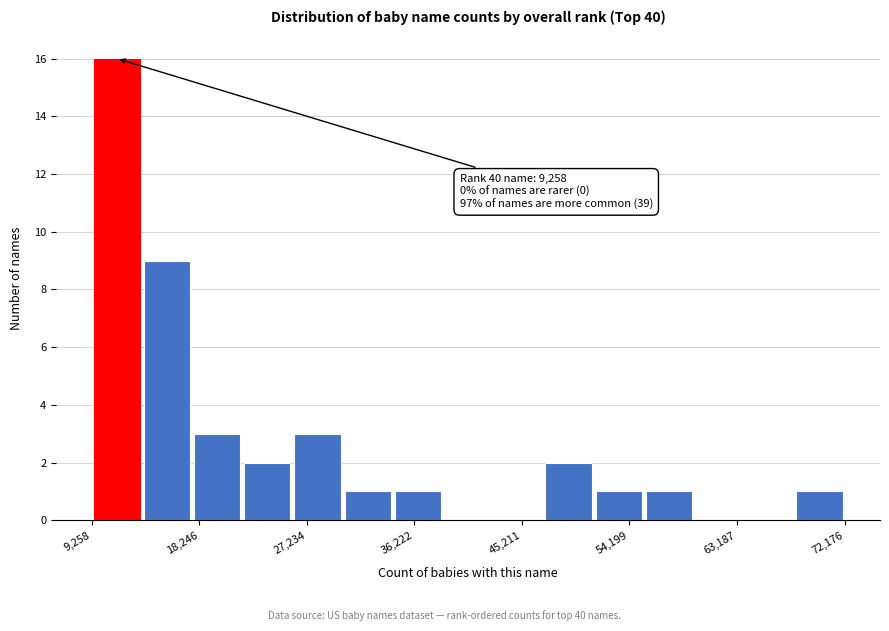

Over which range of the x-axis is the bar tallest?

9000 to 13000